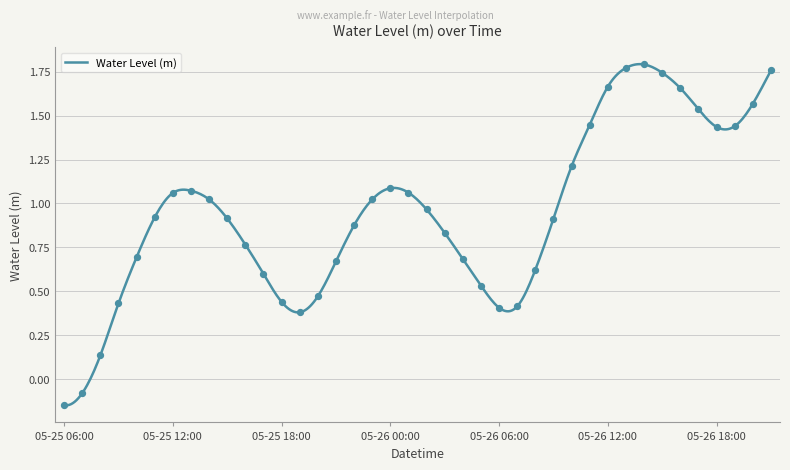

What is the ratio of the value at 2024-05-26 13:00 to the value at 2024-05-26 20:00?

1.1